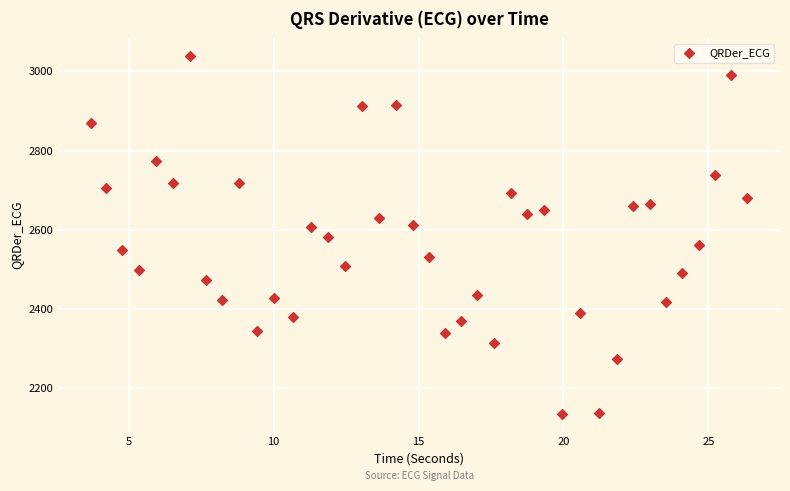

What is the range of X values (max minus min)?

22.6